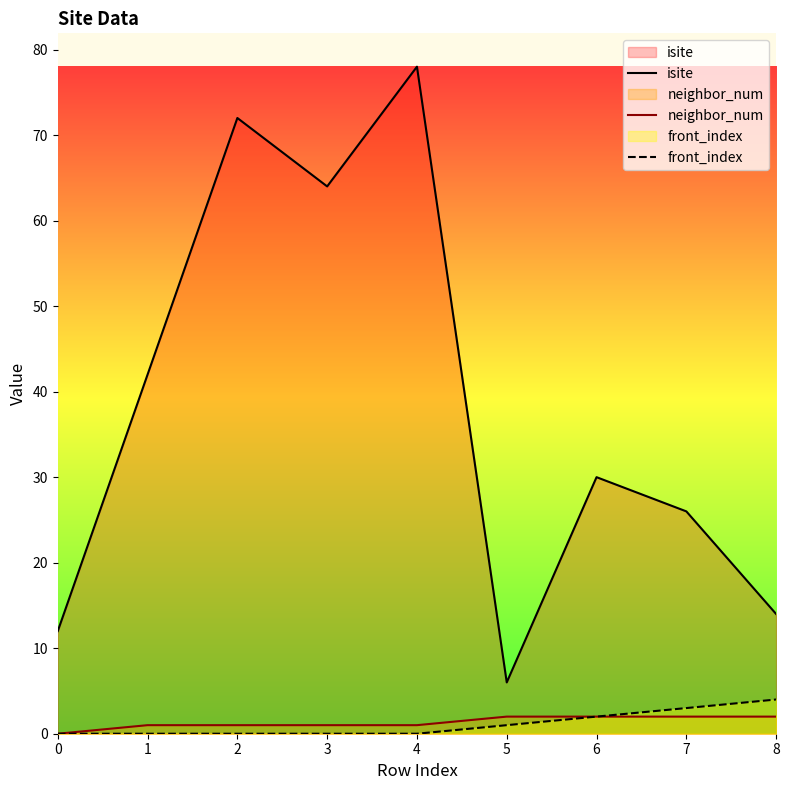

What is the value of the isite point at the 5th from the left?

78